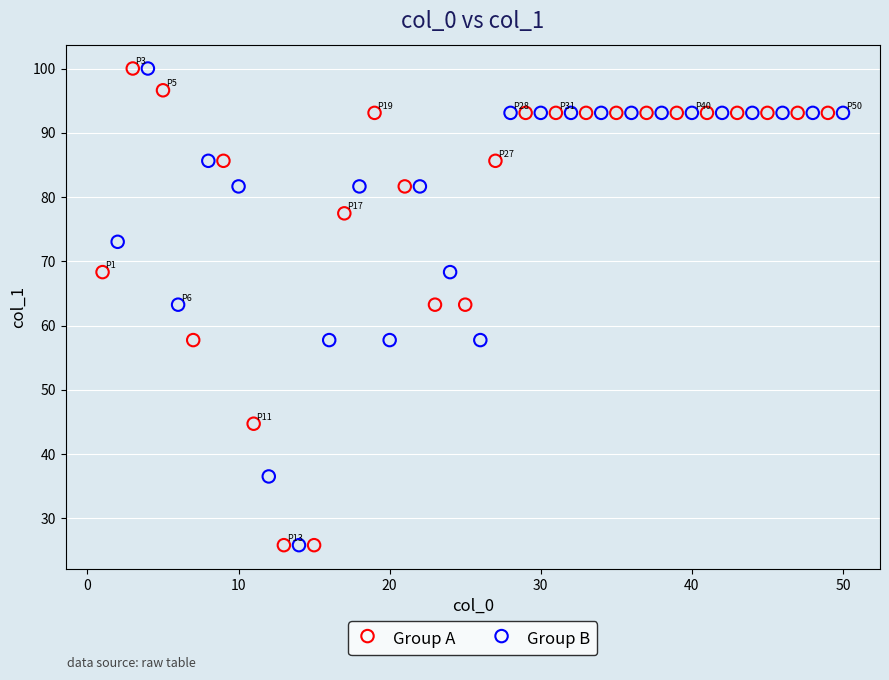

What are all the series names shown in the legend?

Group A, Group B